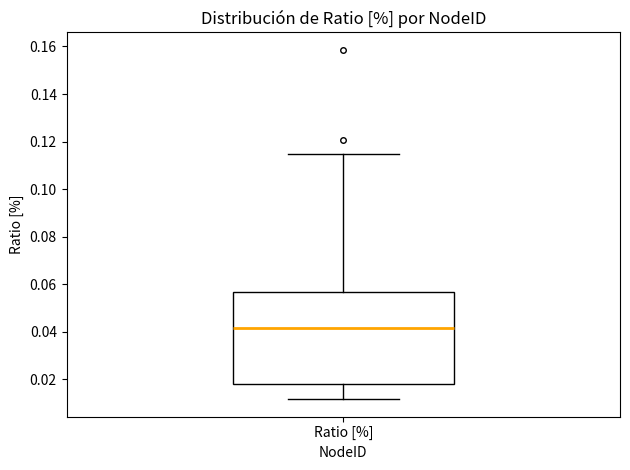

Transcribe this box plot: give where the median line is, the range the box spans, and where the two whiskers end, as read against the y-axis. The values are not printed on the chart, so give them approximately, as read against the axis.

median 0.042, box 0.018 to 0.056, whiskers 0.012 to 0.114